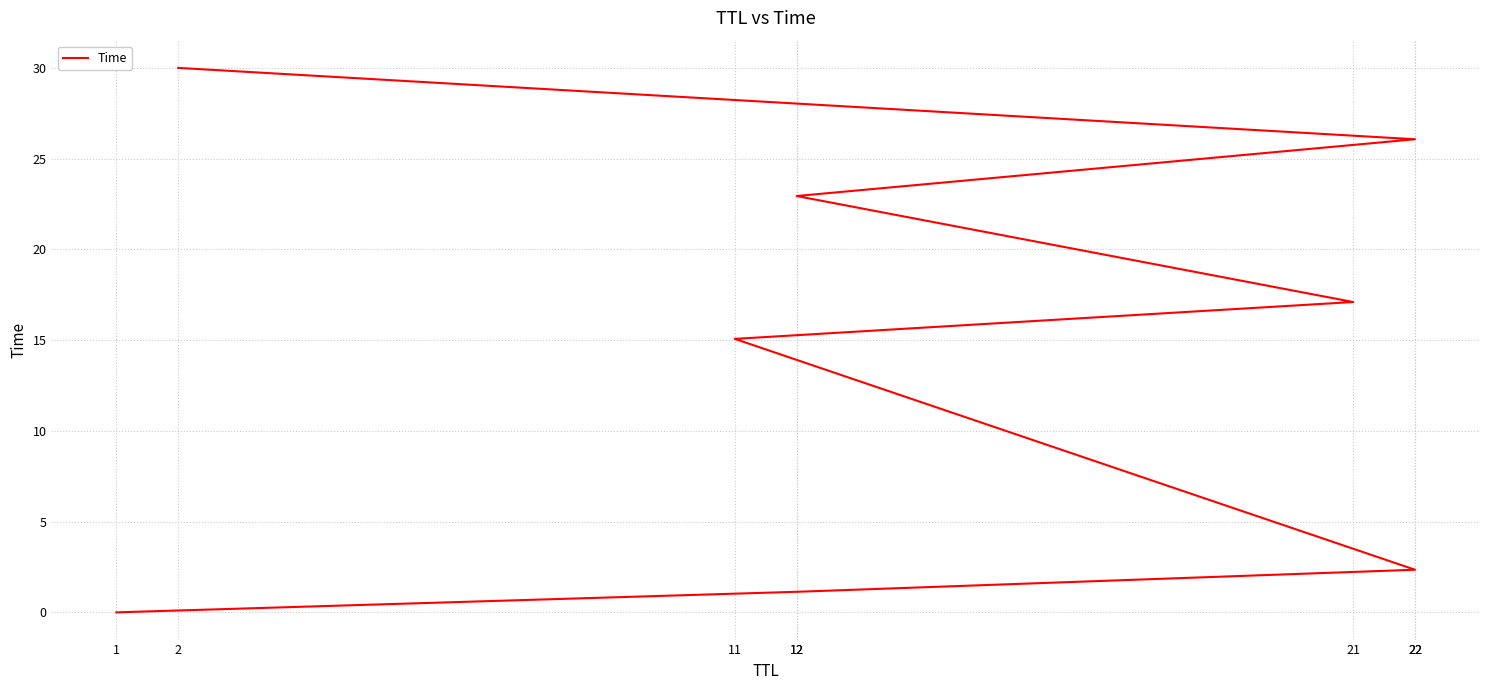

Which category has the highest value across all series?

2